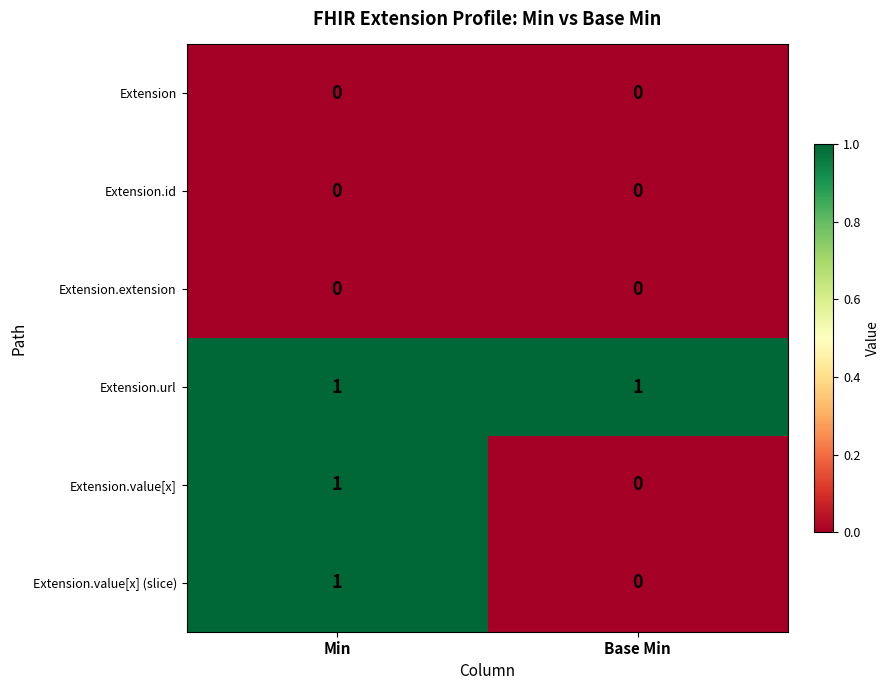

Reading left to right, what are all the values shown in this chart?

Extension: 0	0
Extension.id: 0	0
Extension.extension: 0	0
Extension.url: 1	1
Extension.value[x]: 1	0
Extension.value[x] (slice): 1	0